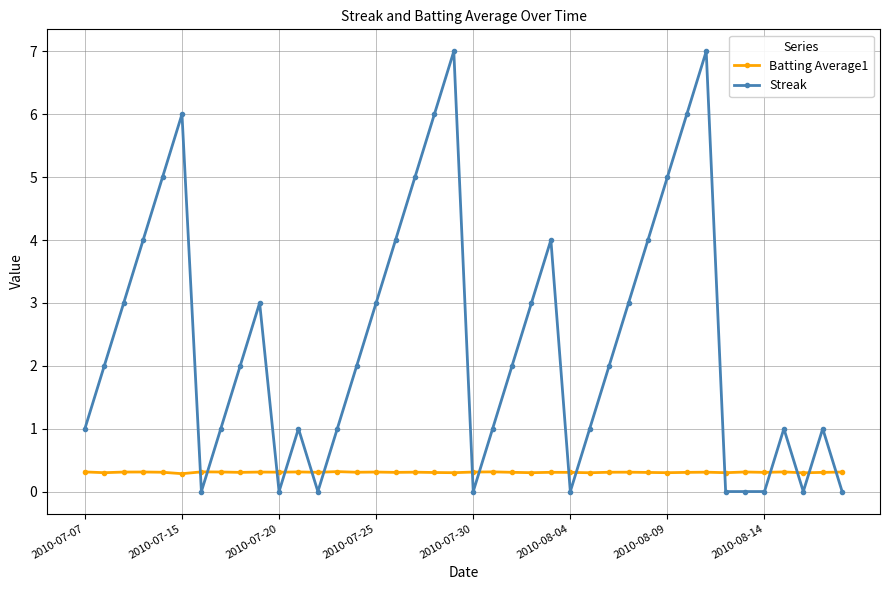

Rank the series by their maximum value, from lowest to highest.

Batting Average1, Streak